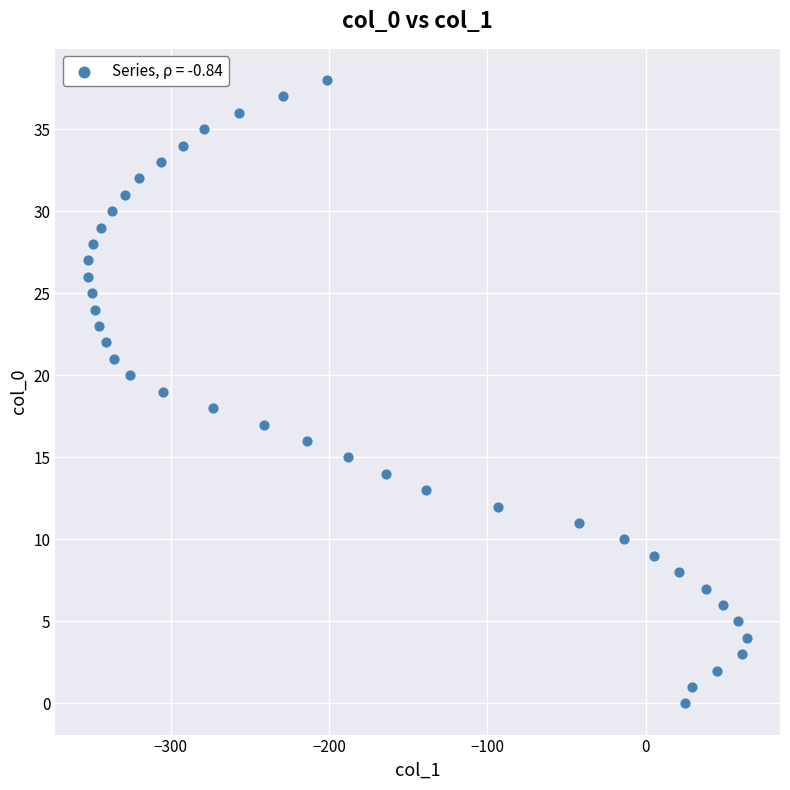

What is the range of Y values (max minus min)?

38